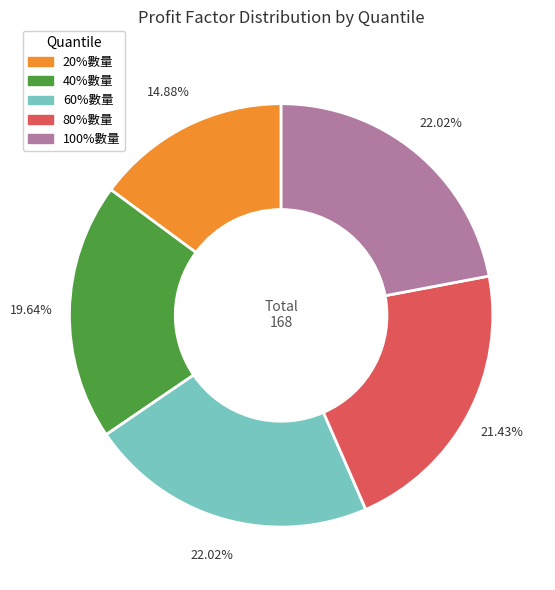

Approximately how many times larger is the value at 100%數量 compared to 80%數量?

1.0